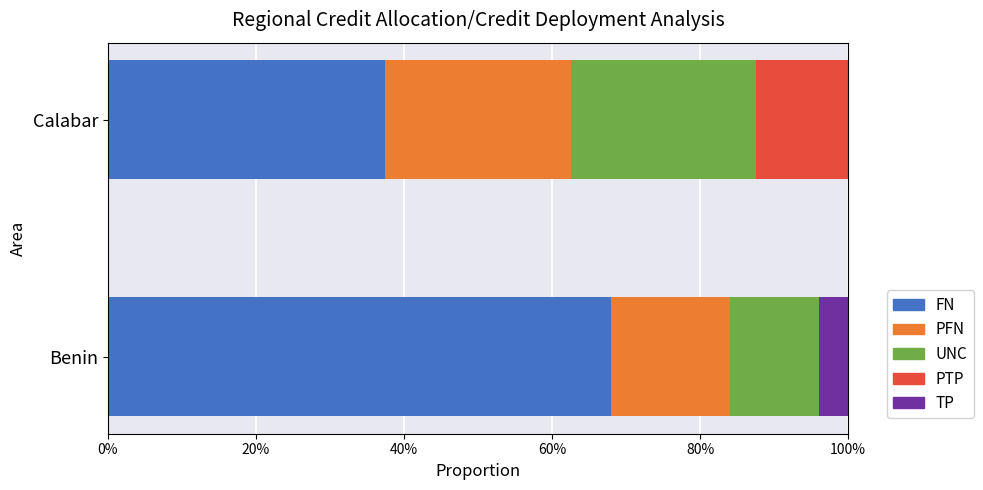

What is the highest value of the FN series?

68.0